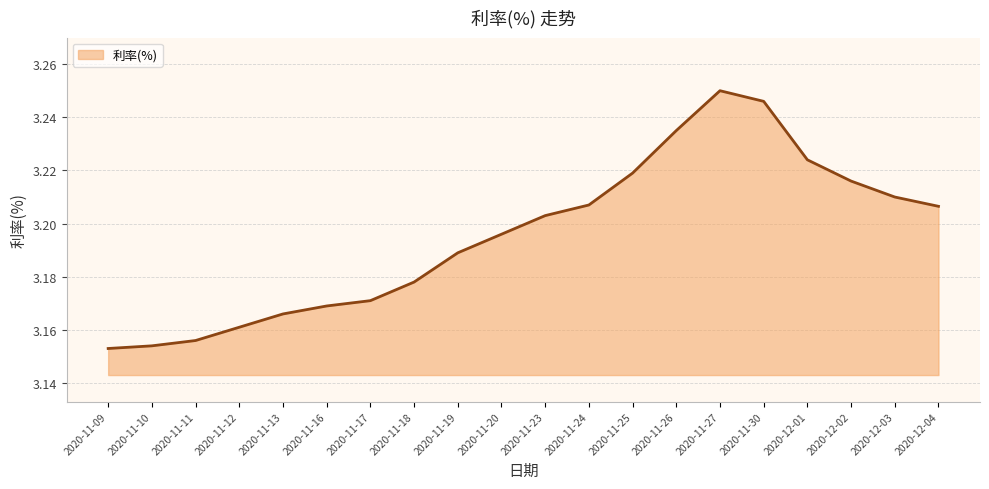

Is it true that the value at 2020-11-23 is 1.6?

False